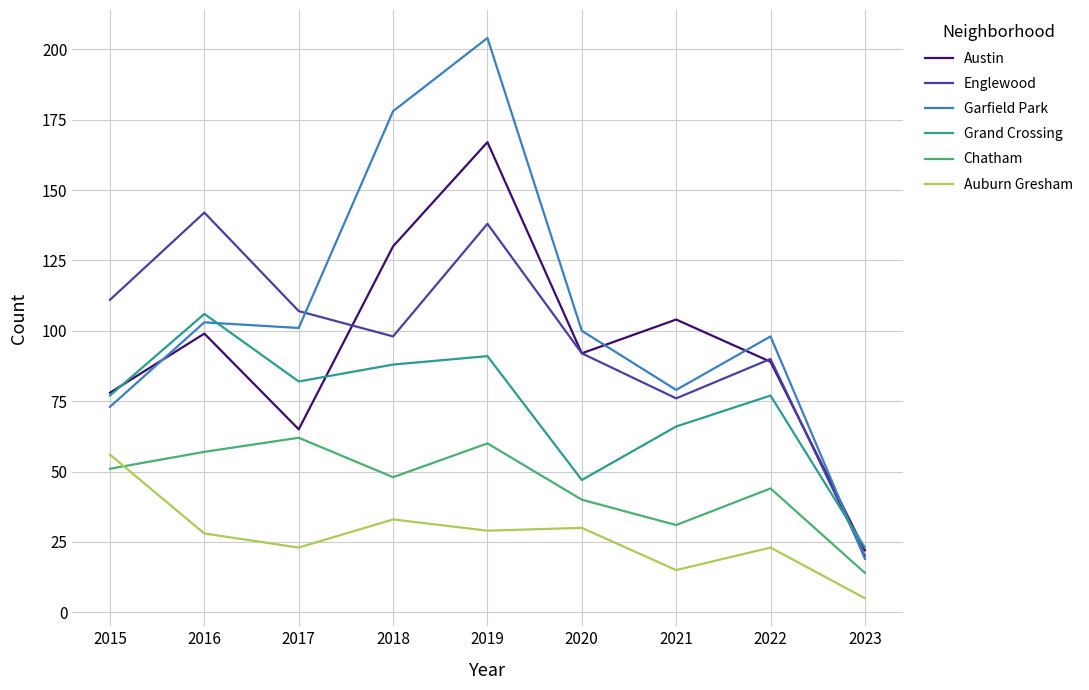

What is the total value across all series at 2016?

535